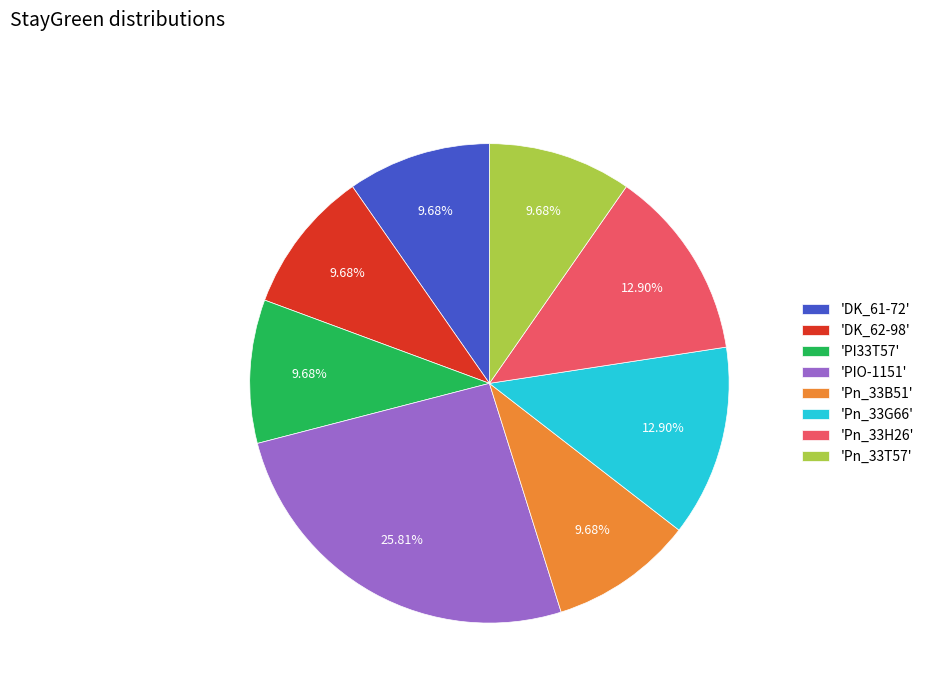

Is there any slice that represents more than half of the pie?

No